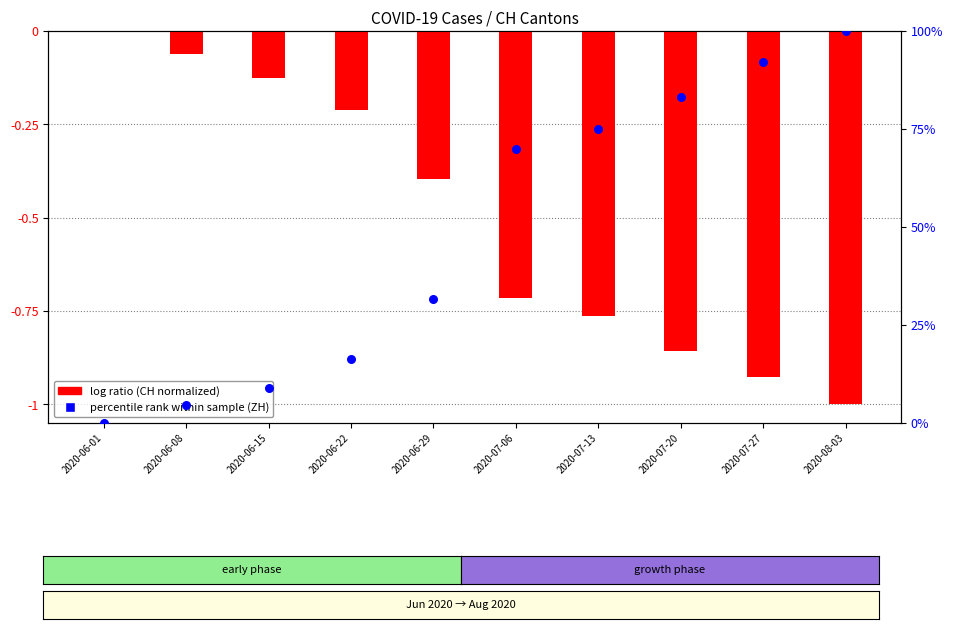

Which series contains the lowest Y value?

log ratio (CH)